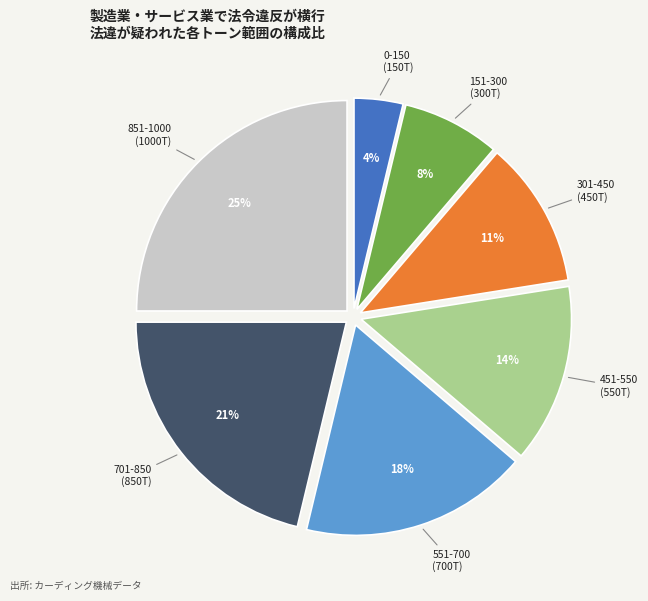

How many slices are in this pie chart?

7